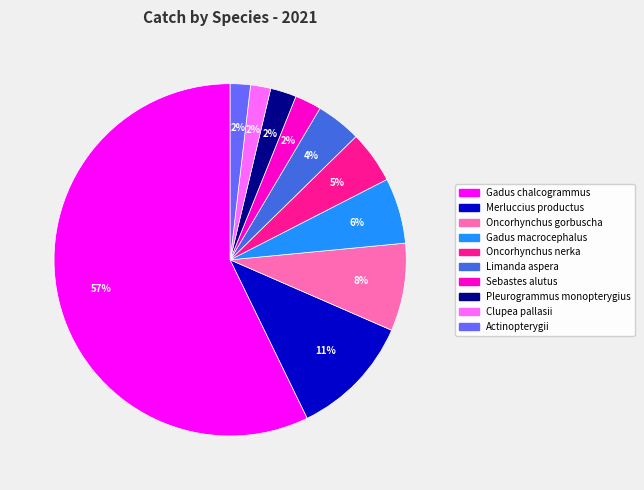

Is it true that Merluccius productus is 1% of the pie?

False